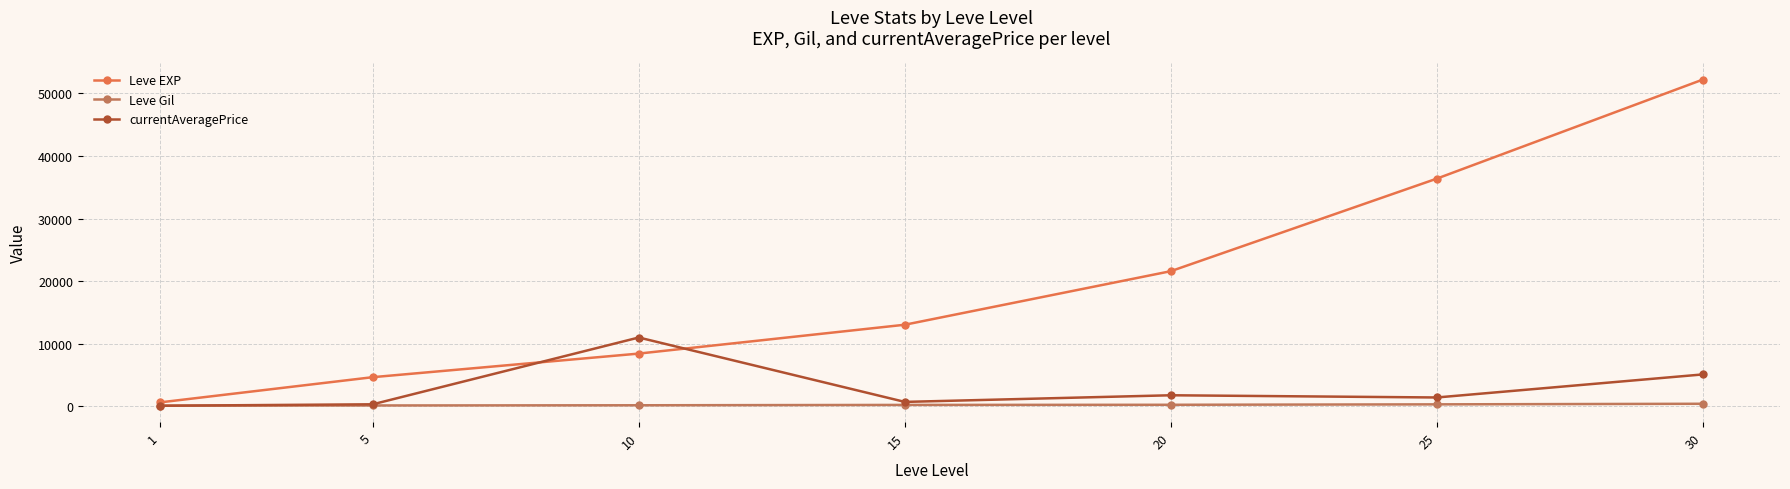

Is the value of currentAveragePrice at 5 greater than the value of Leve EXP at 5?

No